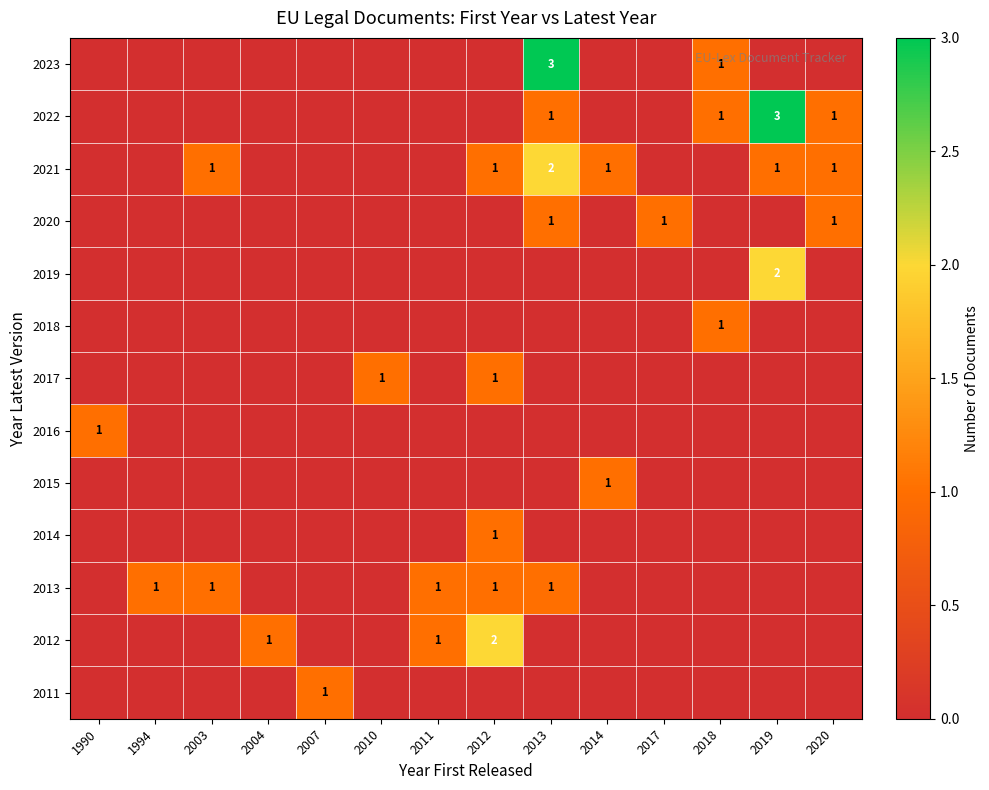

At which category is the sum across all series the highest?

2013